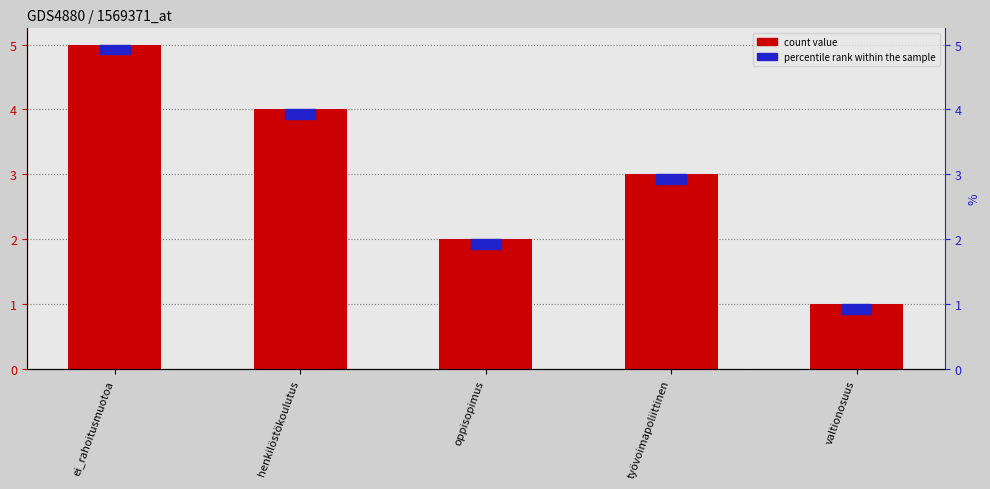

Reading right to left, extract all data points from this chart.

1	3	2	4	5